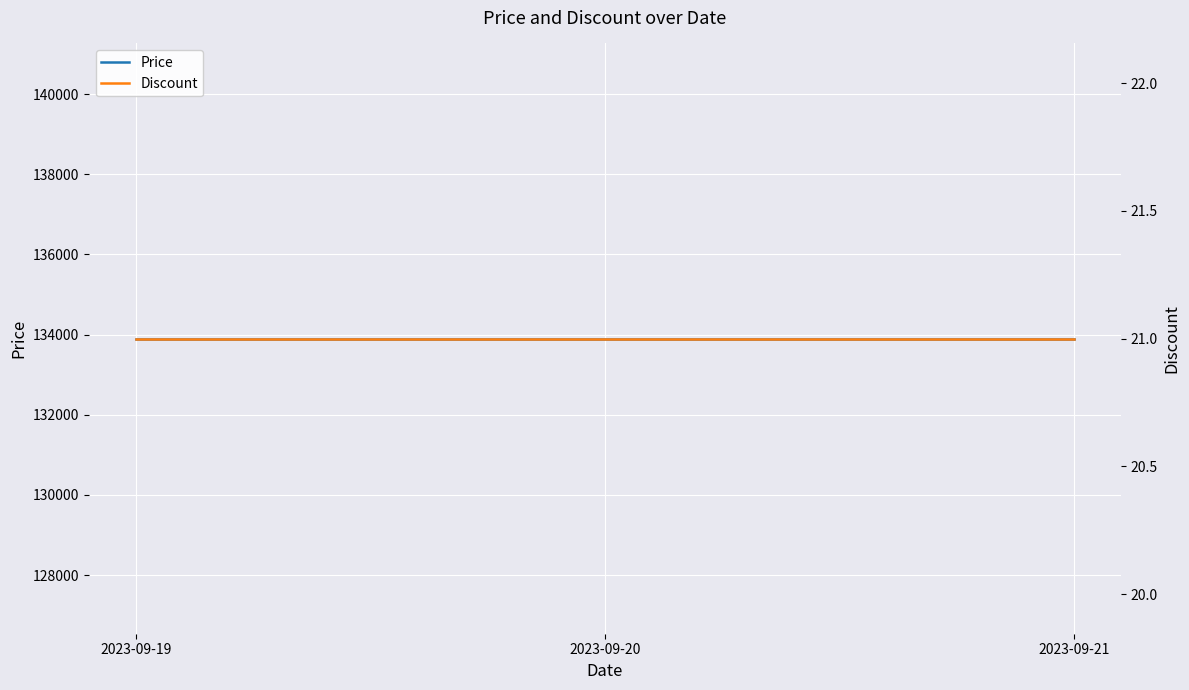

Does the chart display data point markers on the line(s)?

No